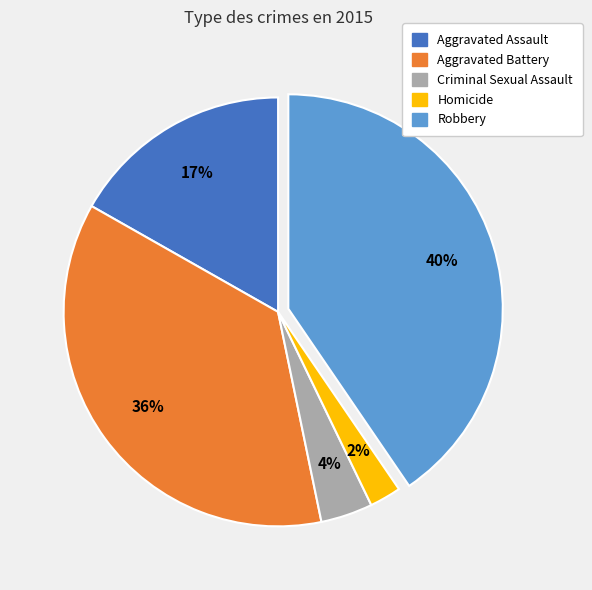

Is there a majority slice in this chart?

No